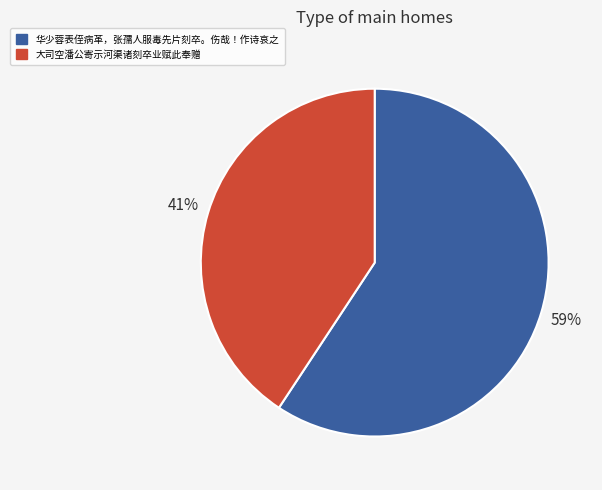

To the nearest percent, what portion does 华少蓉表侄病革，张孺人服毒先片刻卒。伤哉！作诗哀之 represent?

59%